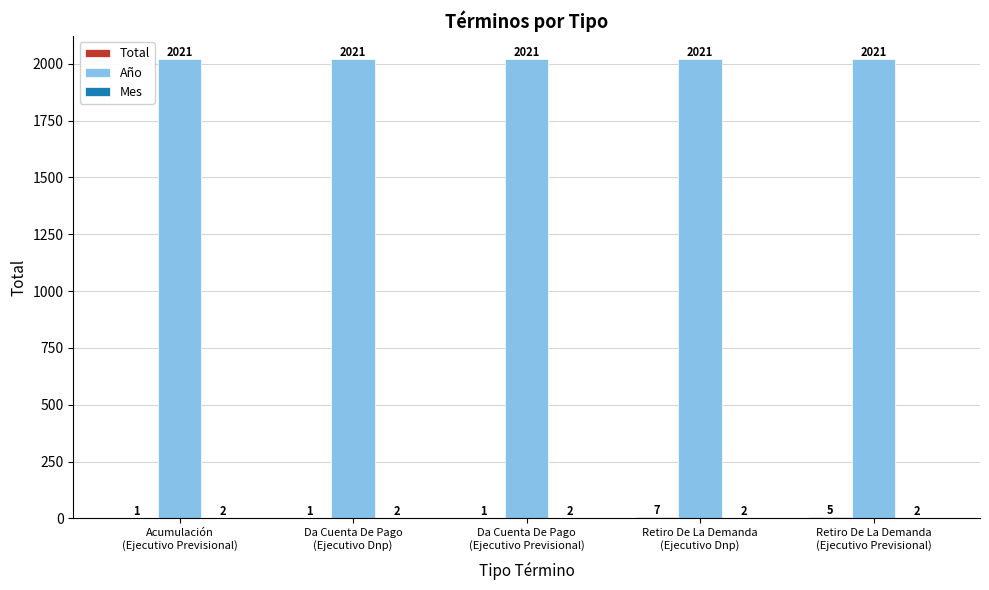

What value does the Año series have at Retiro De La Demanda
(Ejecutivo Previsional)?

2021